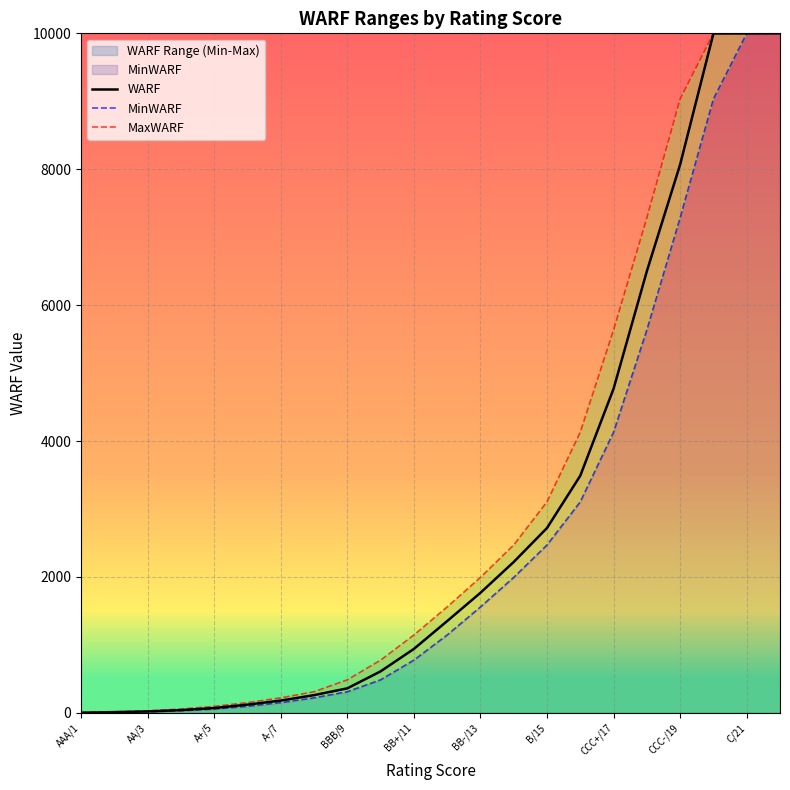

At how many categories does at least one series exceed 4270?

6